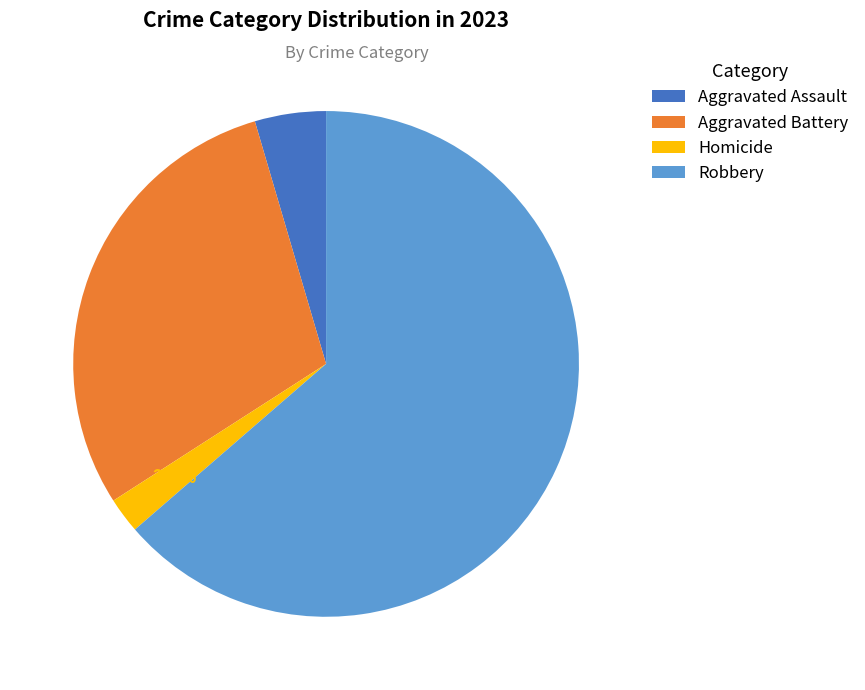

Is there a majority slice in this chart?

Yes